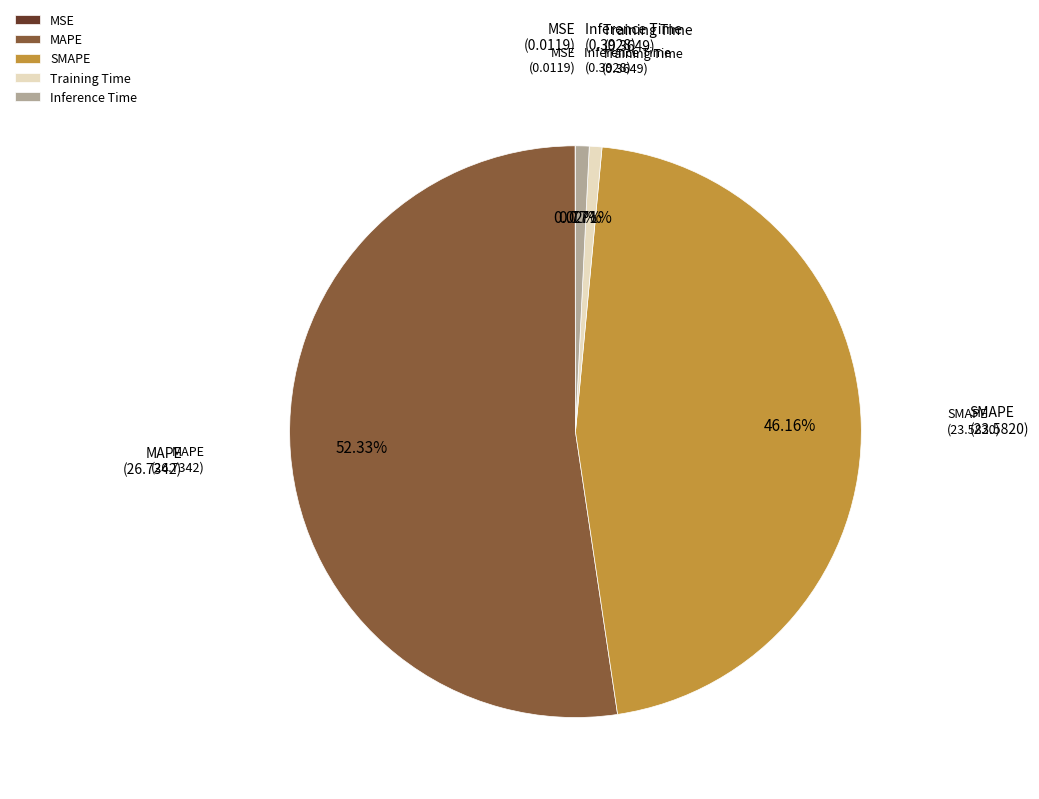

Is the sum of MAPE and Training Time greater than half?

Yes